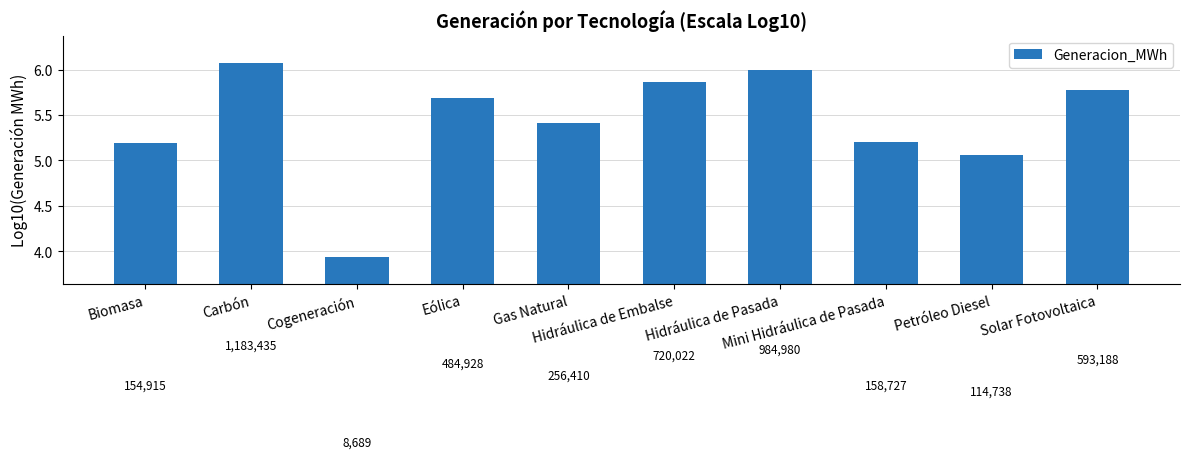

The value at Carbón is 6.1. True or false?

True